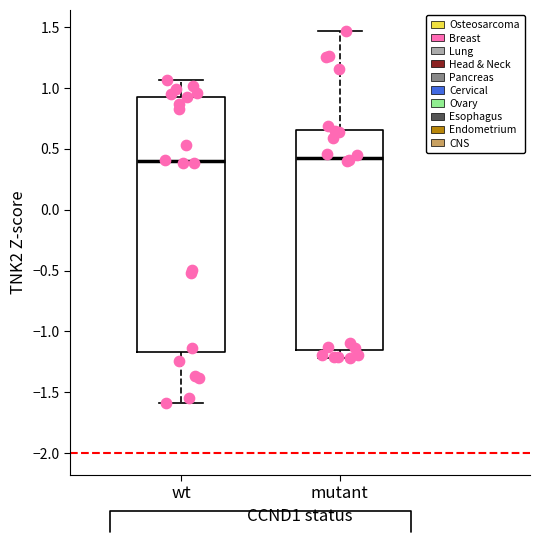

Where is the upper edge of the box for mutant on the y-axis? The values are not printed on the chart, so give them approximately, as read against the axis.

0.65